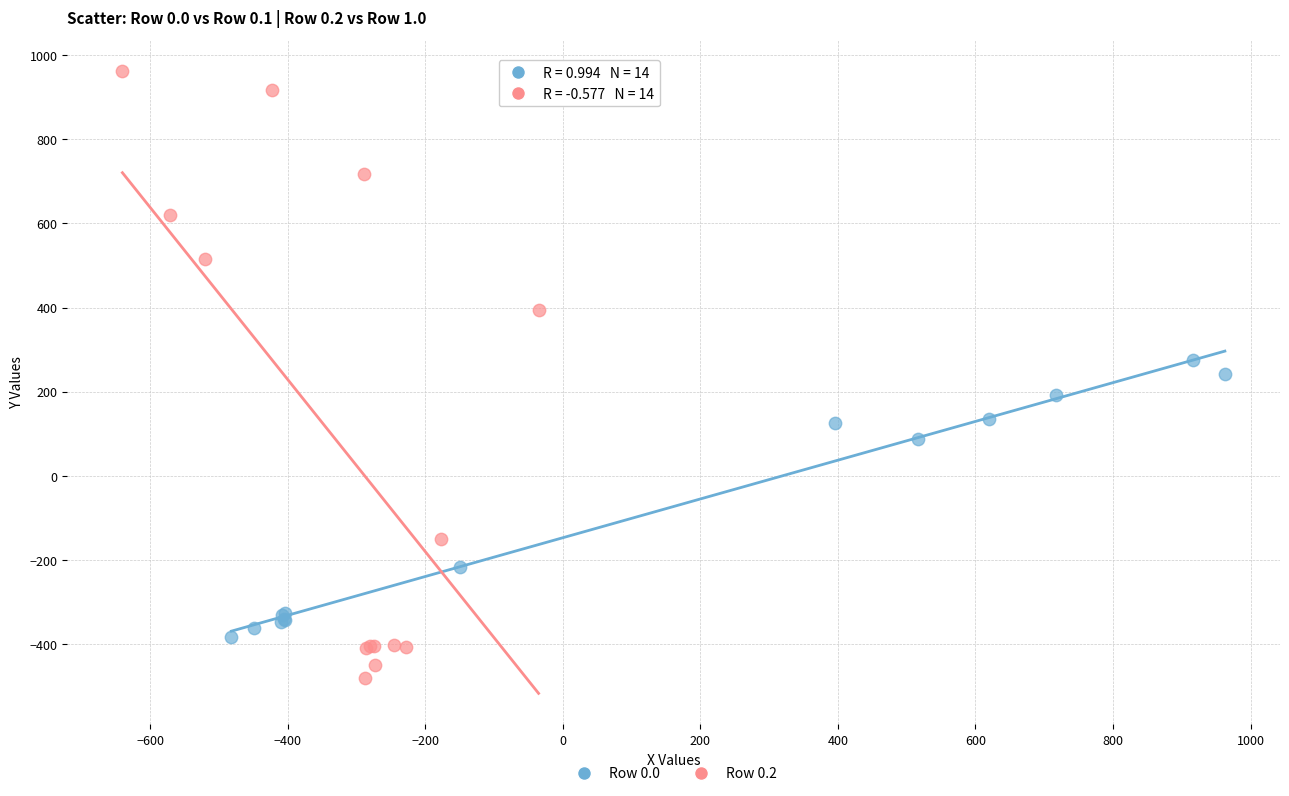

Which series has the widest spread of Y values?

Row 0.2